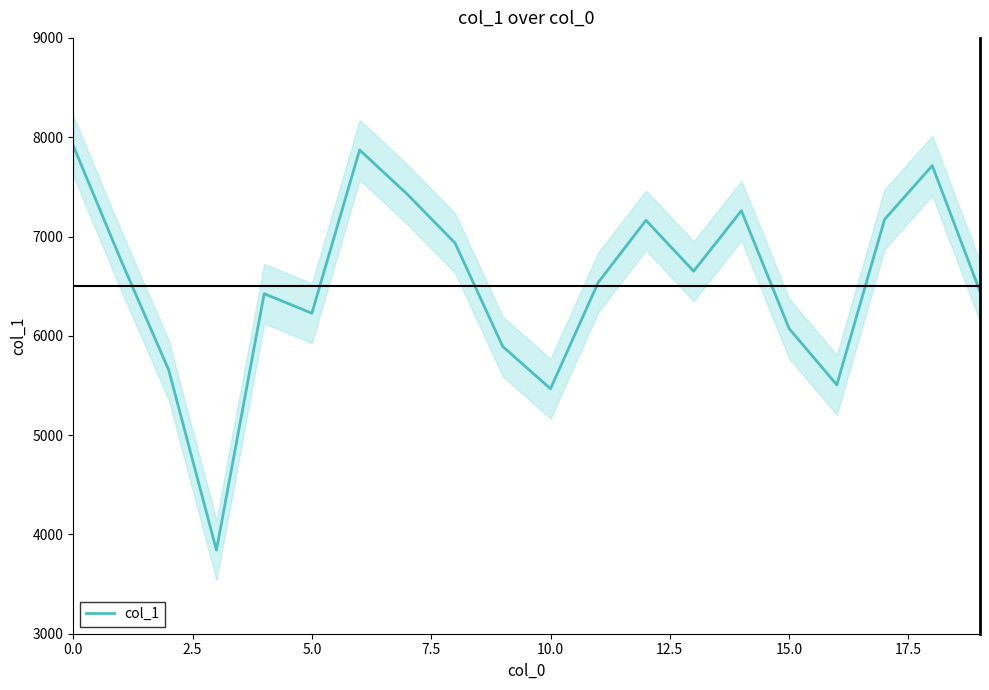

What is the lowest value of the col_1 series?

3842